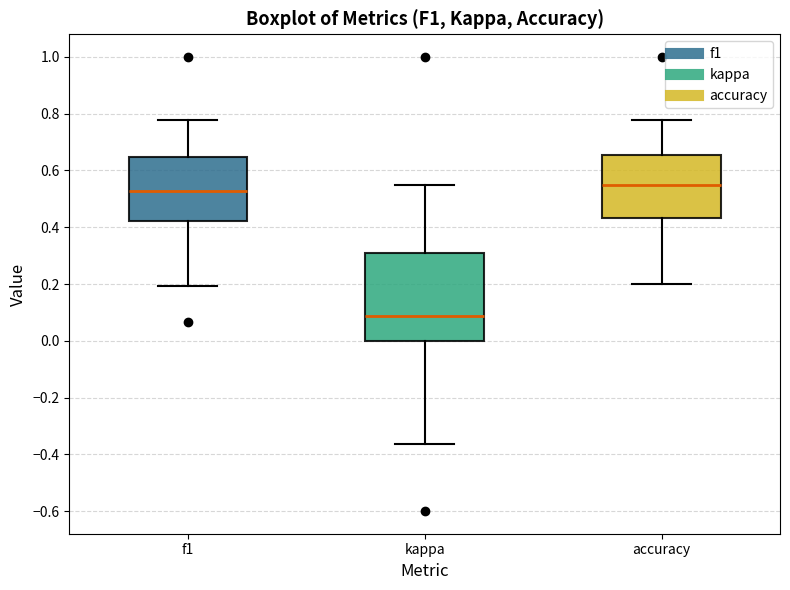

Reading left to right, read every box against the y-axis: the position of its median line, the range the box covers, and the ends of its whiskers. The values are not printed on the chart, so give them approximately, as read against the axis.

f1: median 0.52, box 0.42 to 0.64, whiskers 0.20 to 0.78
kappa: median 0.08, box 0.00 to 0.30, whiskers -0.36 to 0.56
accuracy: median 0.54, box 0.44 to 0.66, whiskers 0.20 to 0.78